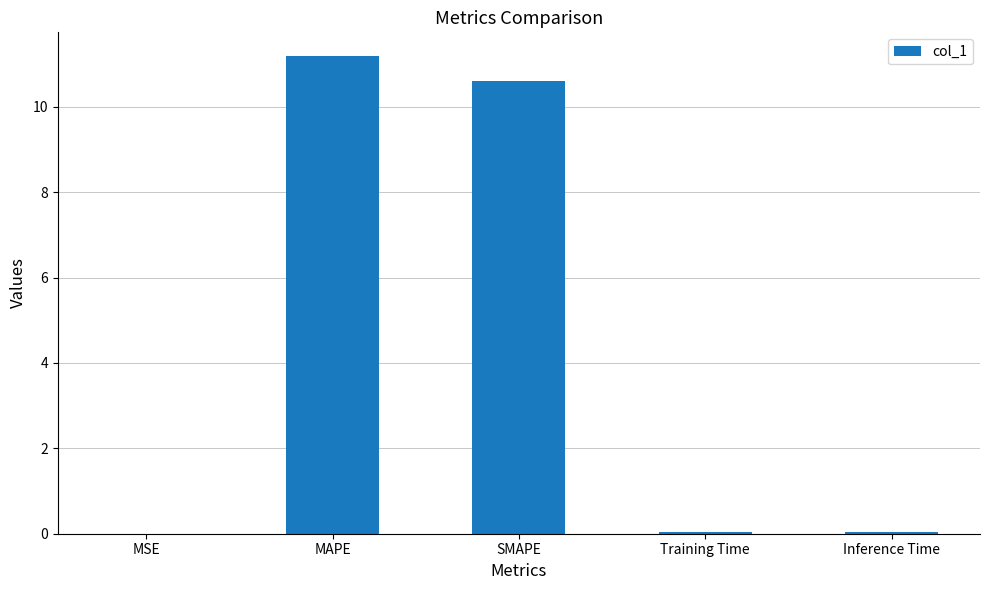

What is the change in value from MAPE to SMAPE?

-0.6